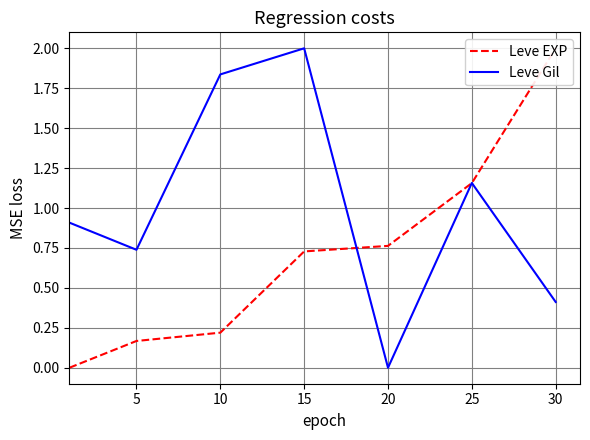

How many values in Leve EXP are above zero?

6